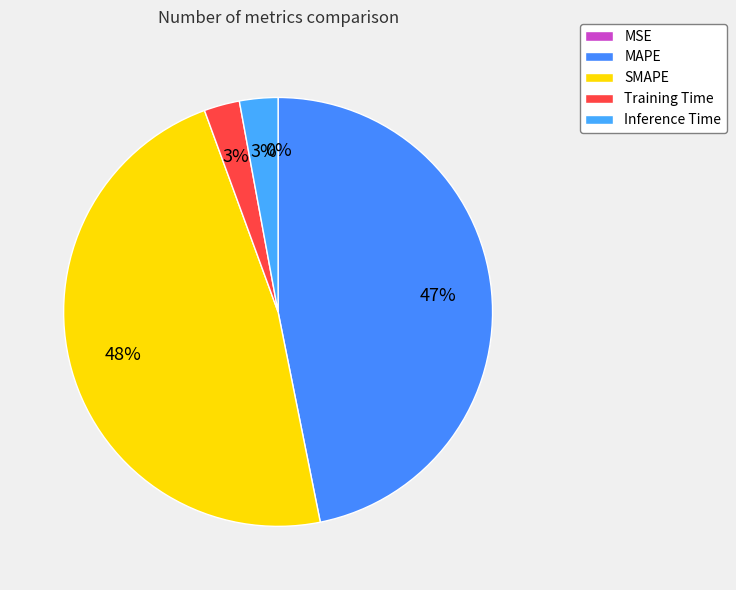

Is it true that Training Time is 1% of the pie?

False